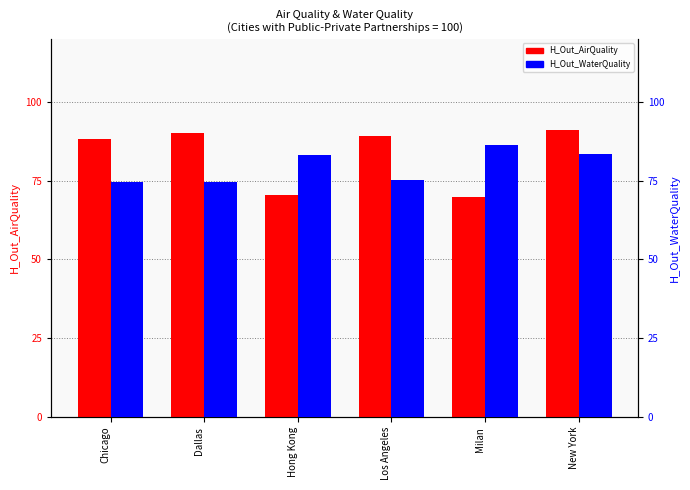

What is the label of the 5th bar from the right?

Dallas